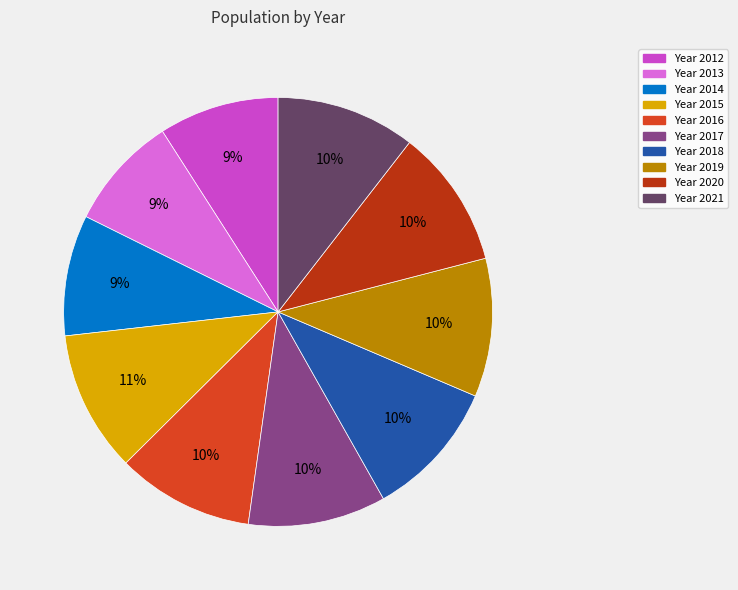

To the nearest percent, what is the difference between the largest and smallest slice percentages?

2%